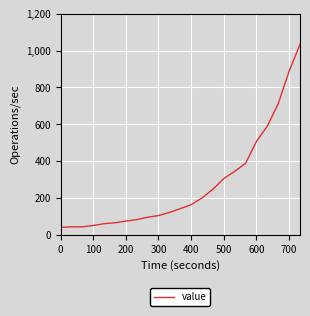

What is the difference between the maximum and minimum values?

994